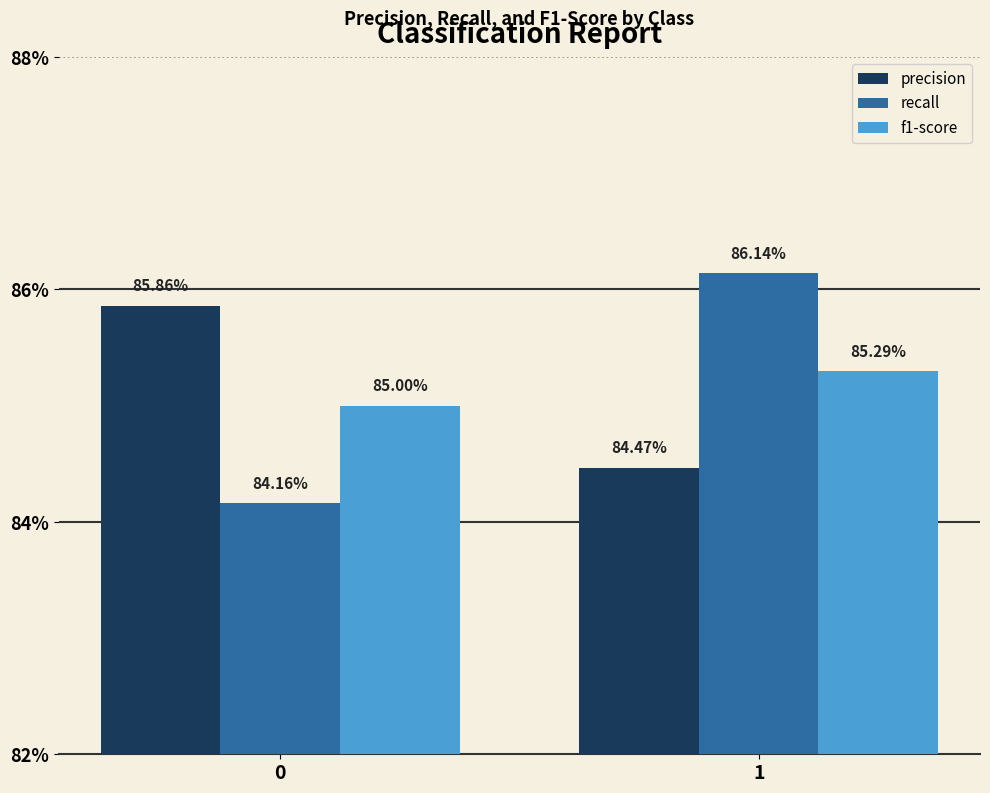

At 1, list the series in order from largest to smallest.

recall, f1-score, precision